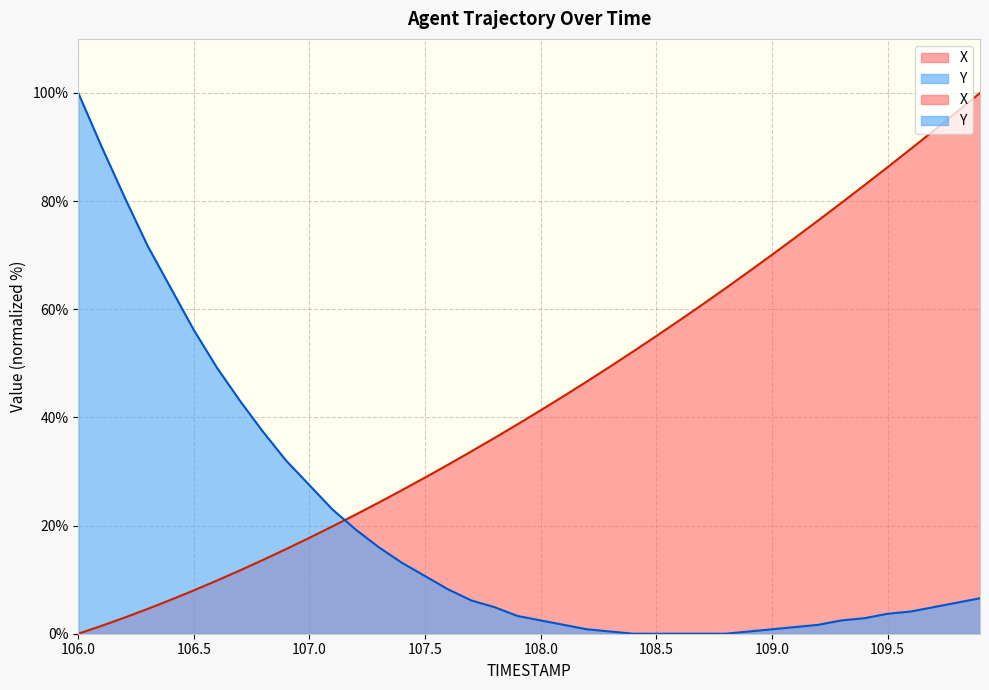

True or false: X has a value of 73.2 at 109.1.

True